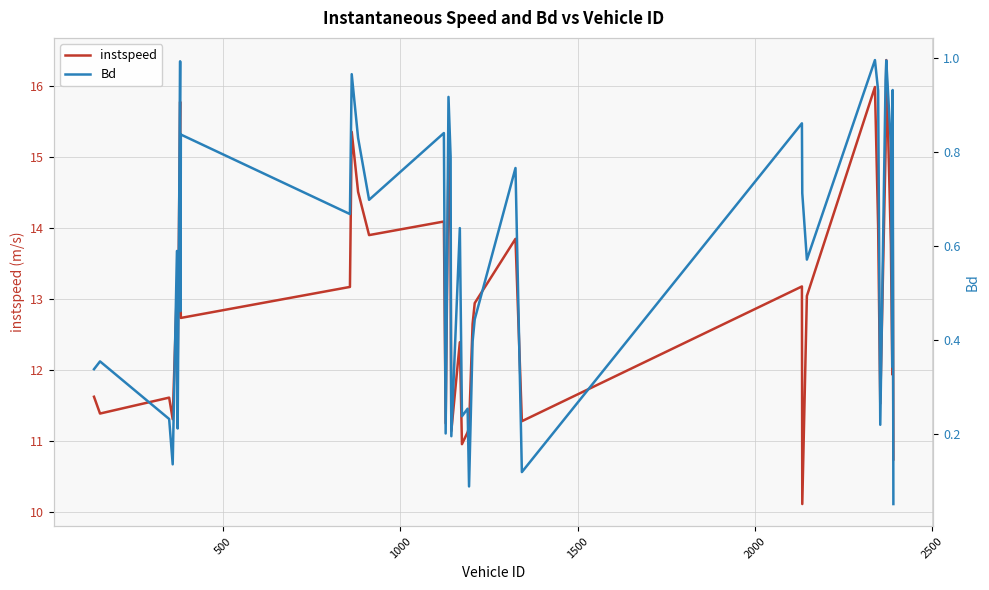

What is the average value of the Bd series?

0.6